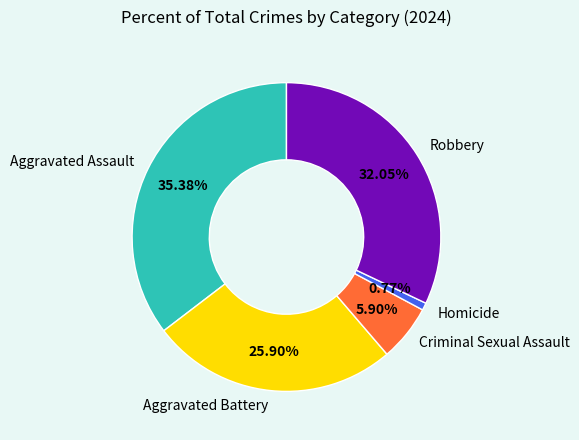

To the nearest percent, what percentage of the pie is Homicide?

1%